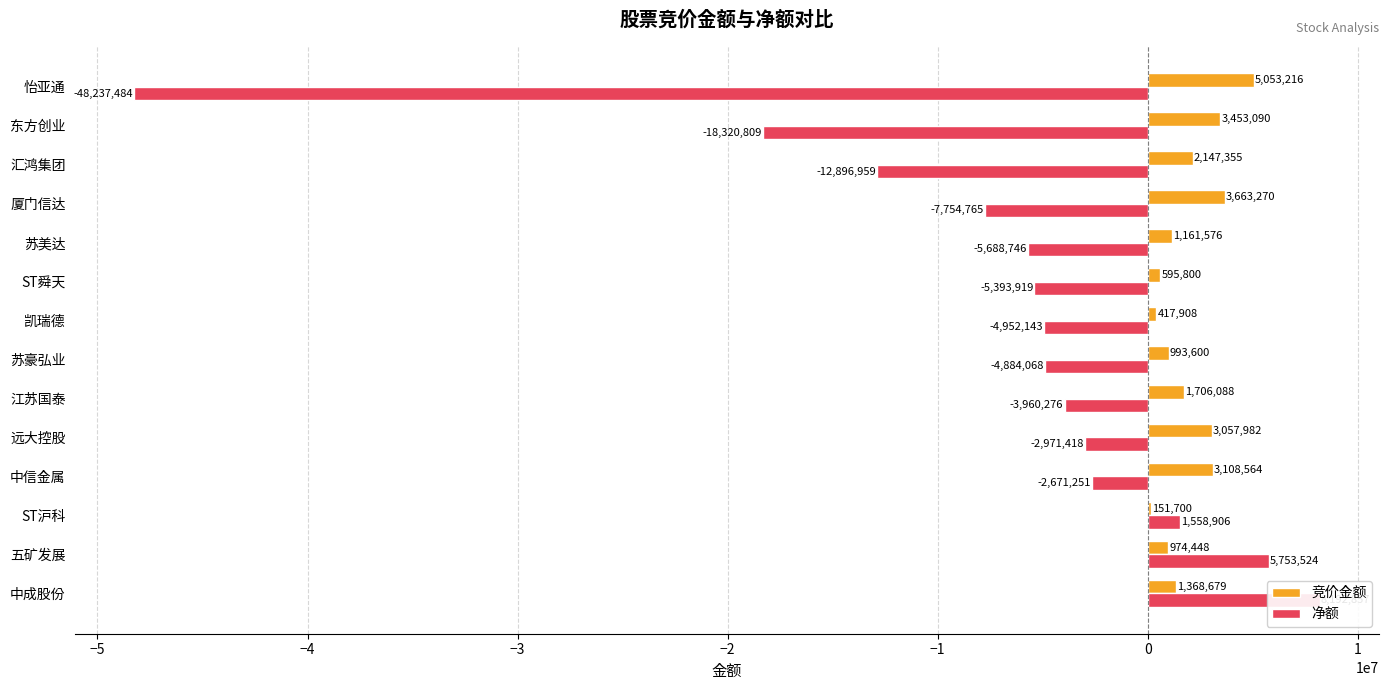

How many series are shown in this chart?

2